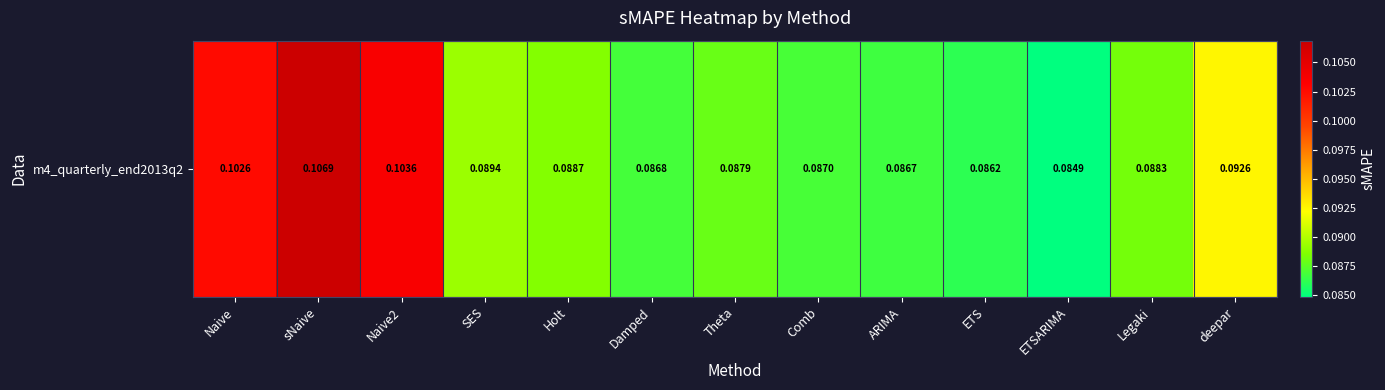

Is it true that the value at SES is 0.1?

True